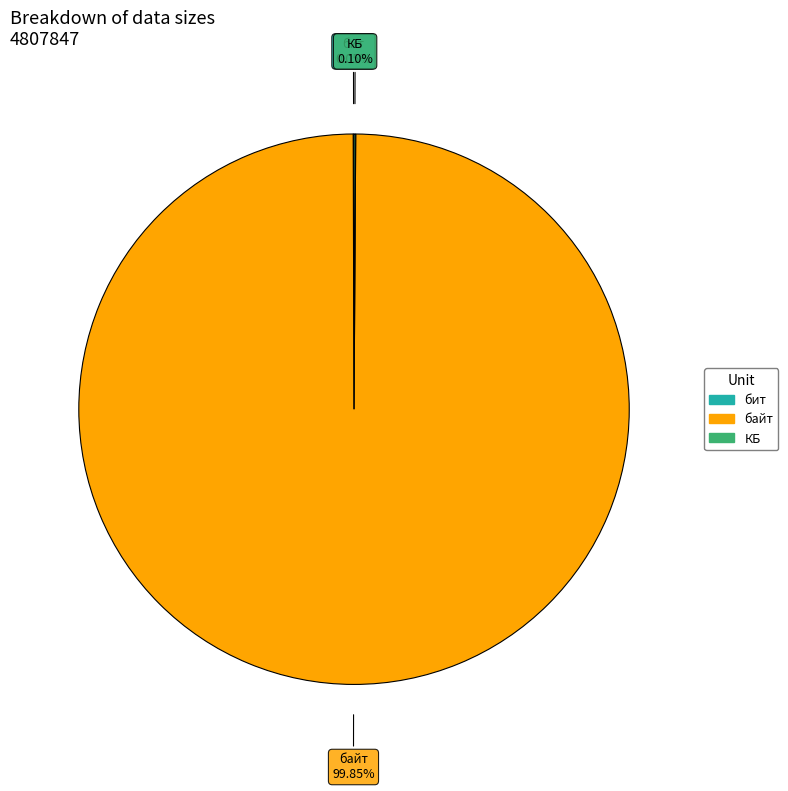

Is there a majority slice in this chart?

Yes